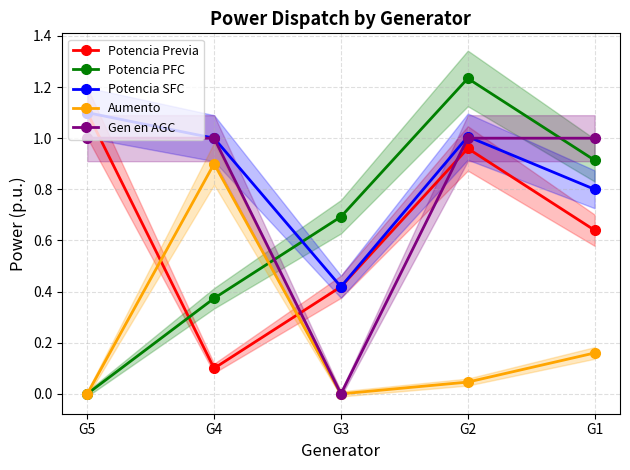

Reading left to right, what are all the values shown in this chart?

Potencia Previa: 1.1	0.1	0.4	1.0	0.6
Potencia PFC: 0.0	0.4	0.7	1.2	0.9
Potencia SFC: 1.1	1.0	0.4	1.0	0.8
Aumento: 0.0	0.9	0.0	0.0	0.2
Gen en AGC: 1.0	1.0	0.0	1.0	1.0